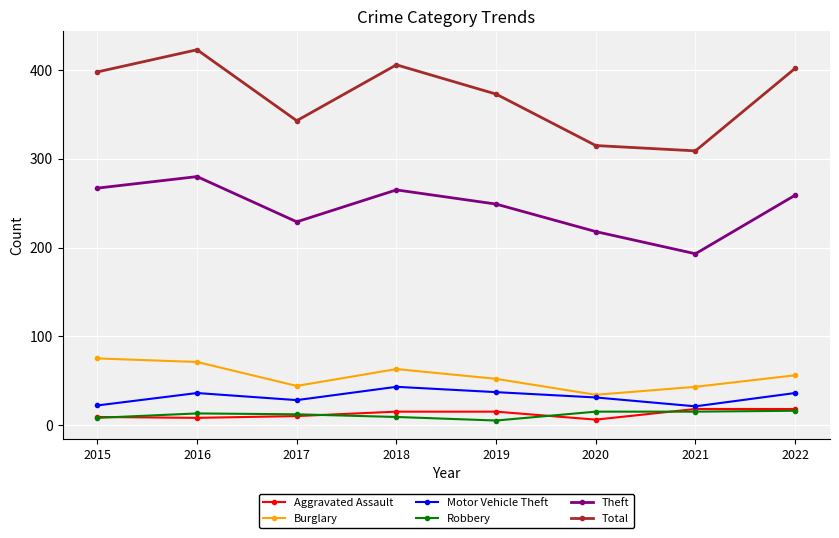

True or false: Burglary and Total cross at least once.

False